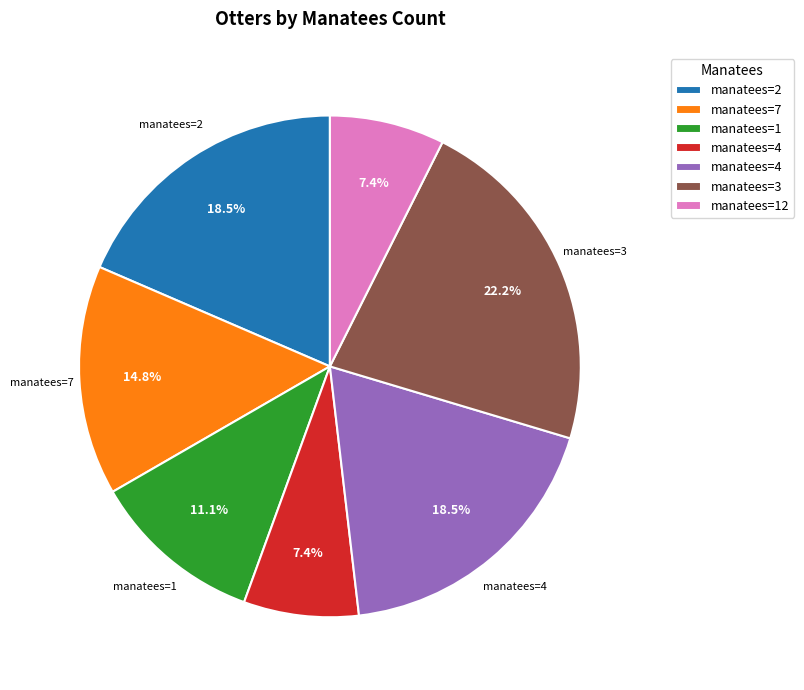

How many segments does this pie chart have?

7